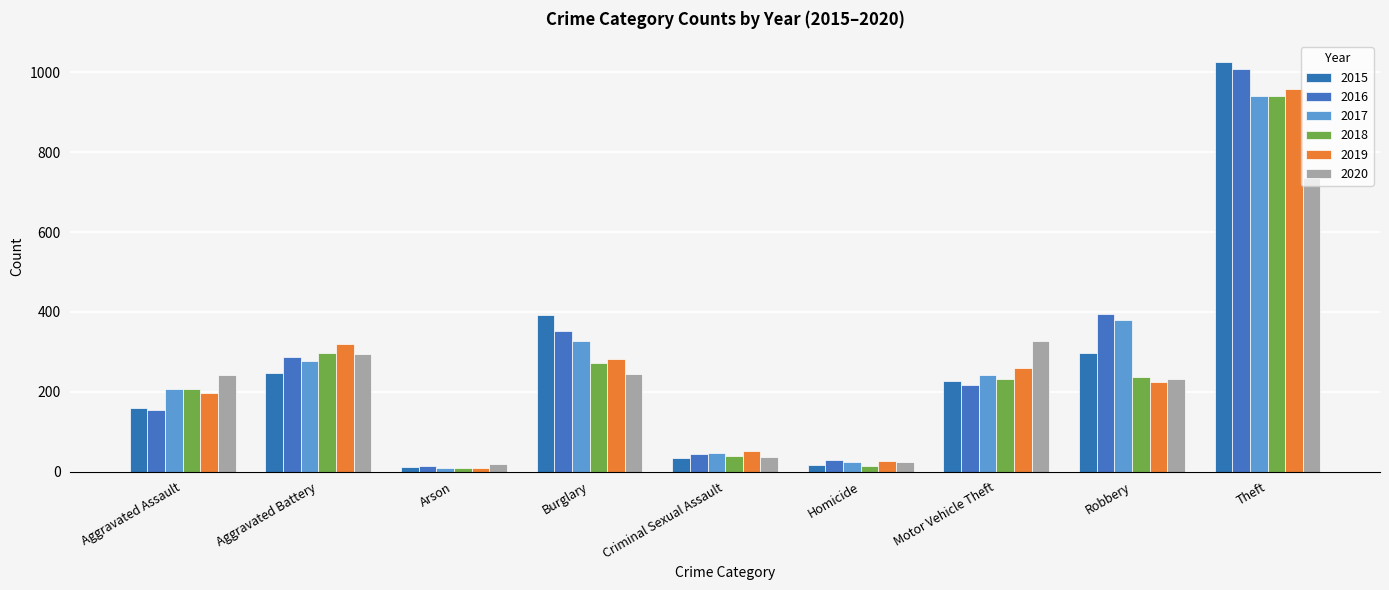

List the labels in order of 2017 value, largest first.

Theft, Robbery, Burglary, Aggravated Battery, Motor Vehicle Theft, Aggravated Assault, Criminal Sexual Assault, Homicide, Arson